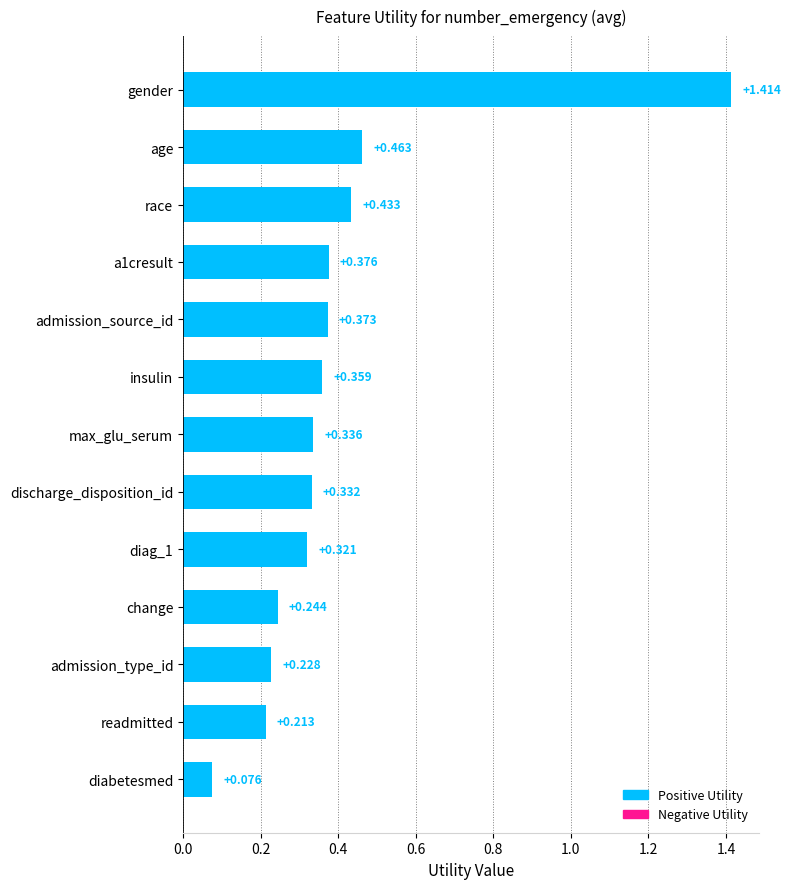

At which category does the chart reach its minimum across all series?

diabetesmed